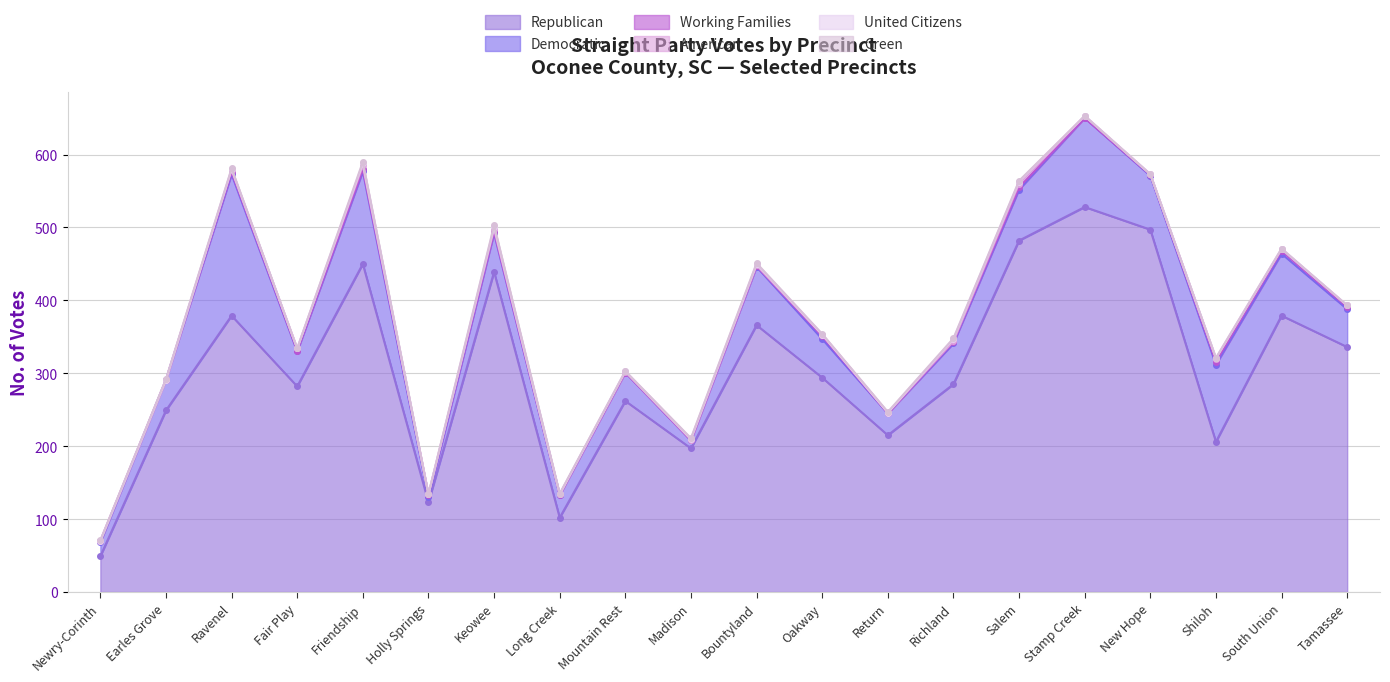

True or false: Working Families and Republican cross at least once.

False